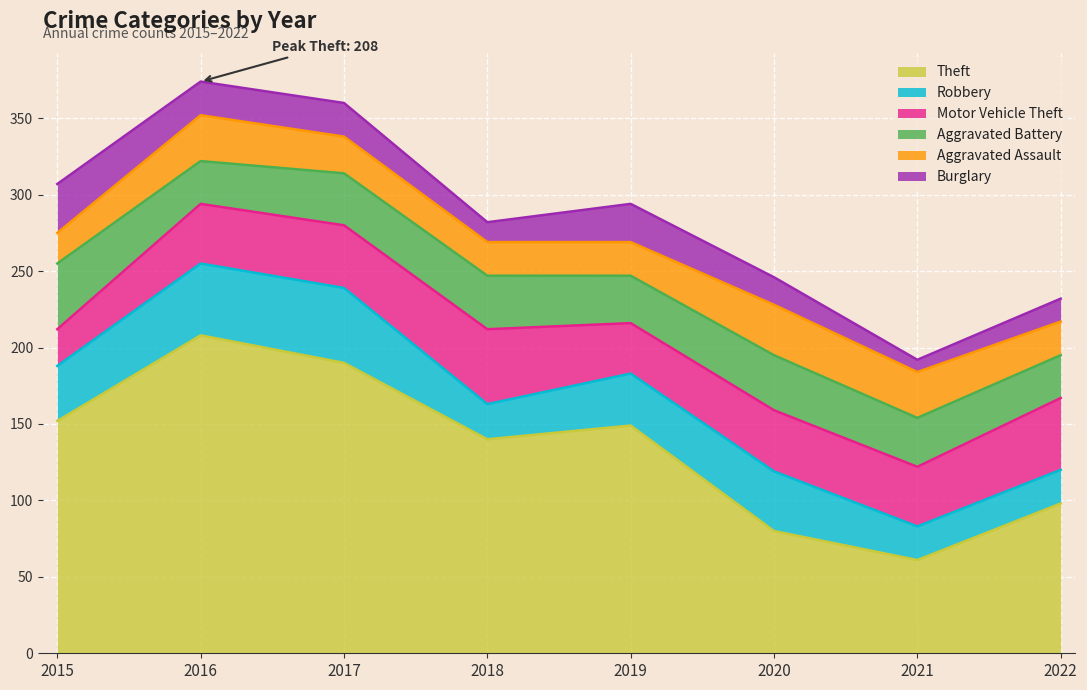

Which category has the lowest value in the Aggravated Assault series?

2015